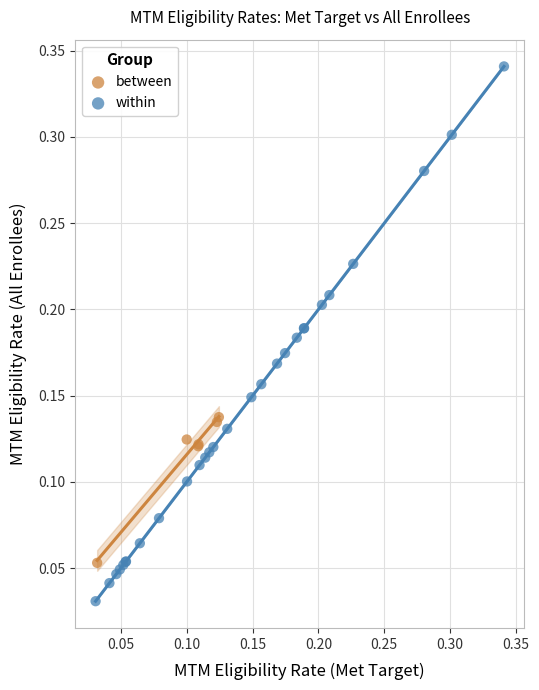

Which series reaches the maximum Y coordinate?

within